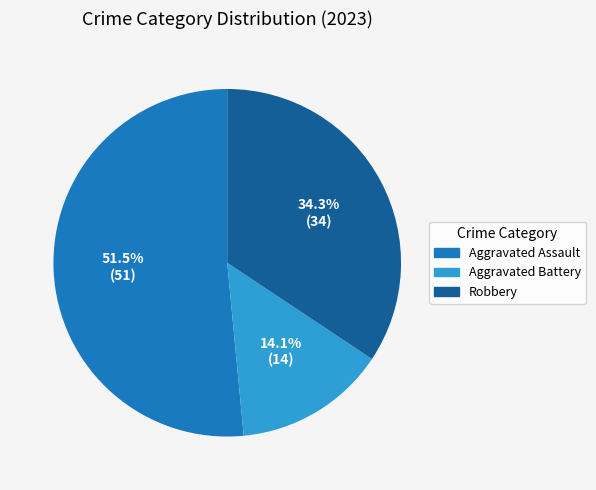

The Robbery slice represents 27% of the pie. True or false?

False